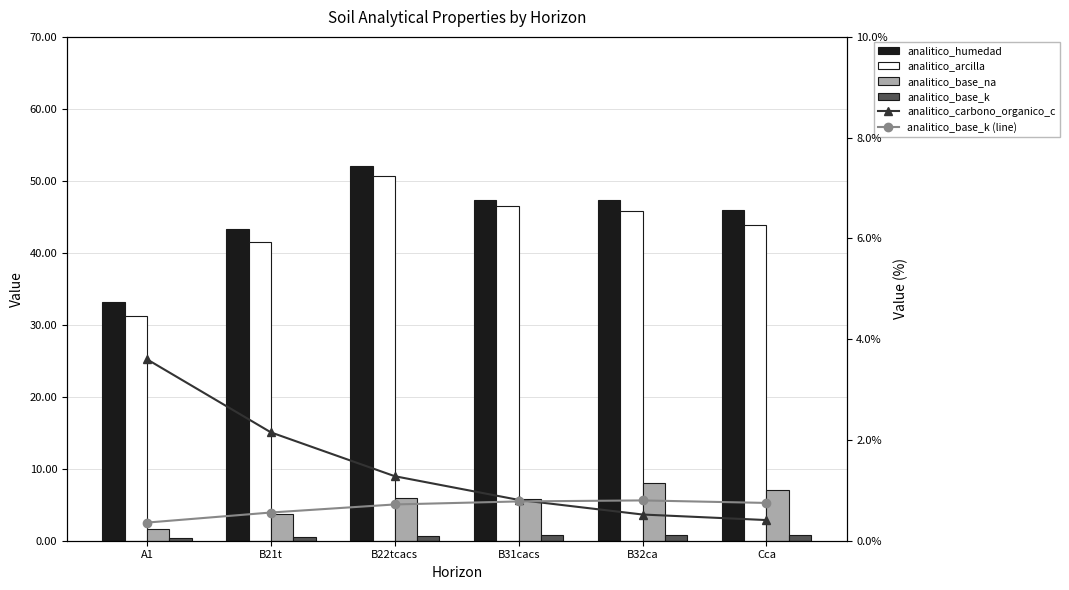

Reading right to left, transcribe all the data shown in this chart.

analitico_humedad: 46.0	47.3	47.3	52.0	43.3	33.2
analitico_arcilla: 43.9	45.8	46.6	50.7	41.5	31.2
analitico_base_na: 7.1	8.0	5.8	5.9	3.7	1.7
analitico_base_k: 0.8	0.8	0.8	0.7	0.6	0.4
analitico_carbono_organico_c: 0.4	0.5	0.8	1.3	2.1	3.6
analitico_base_k (line): 0.8	0.8	0.8	0.7	0.6	0.4